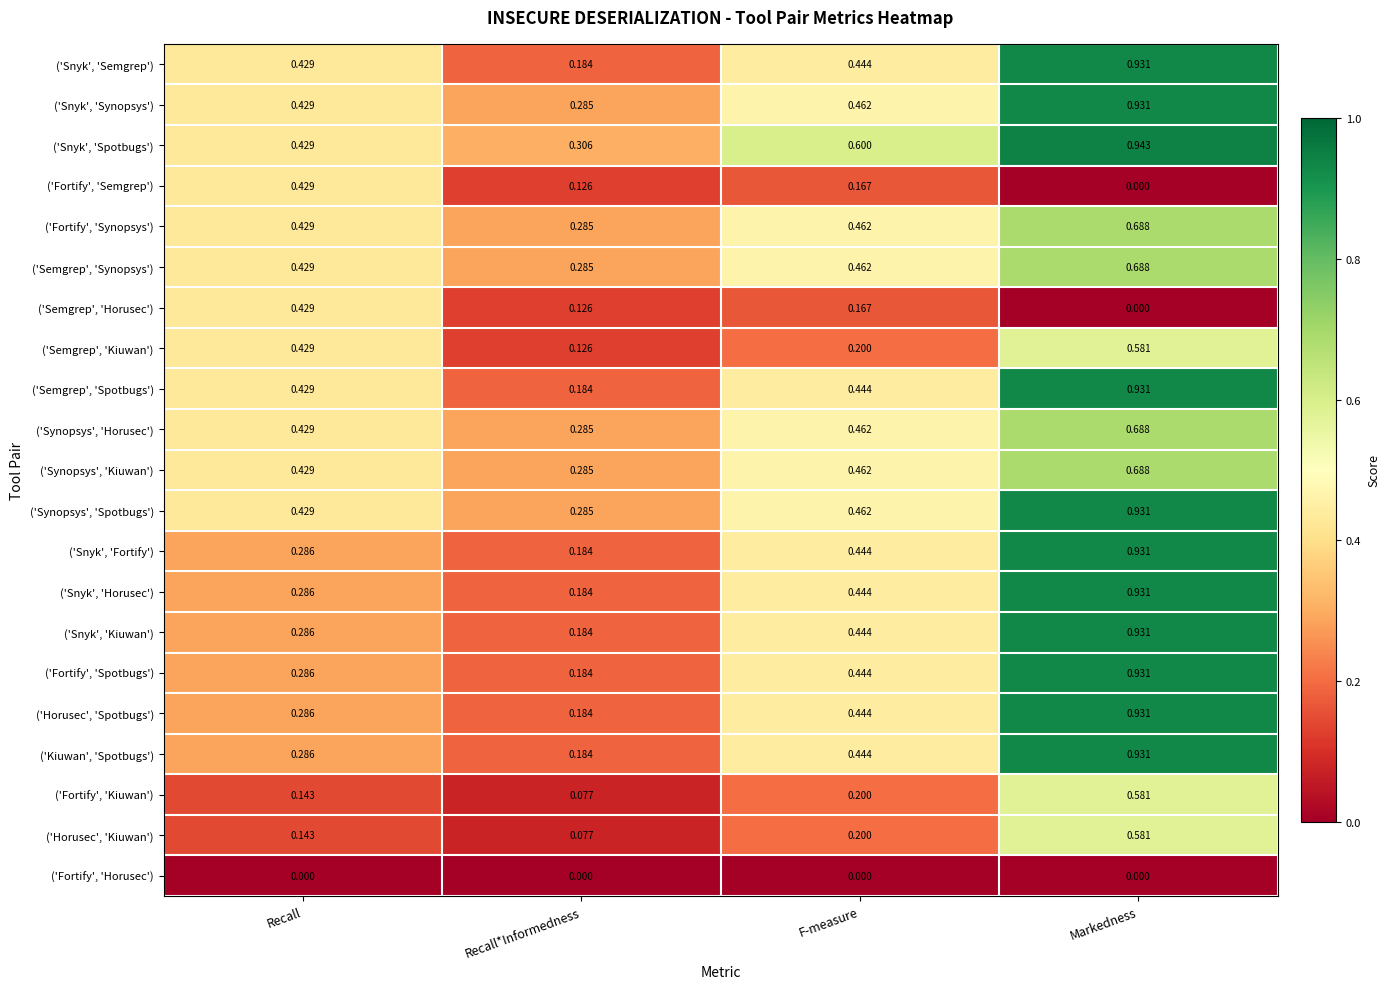

Is the value of ('Horusec', 'Spotbugs') at Recall greater than the value of ('Semgrep', 'Kiuwan') at Recall?

No